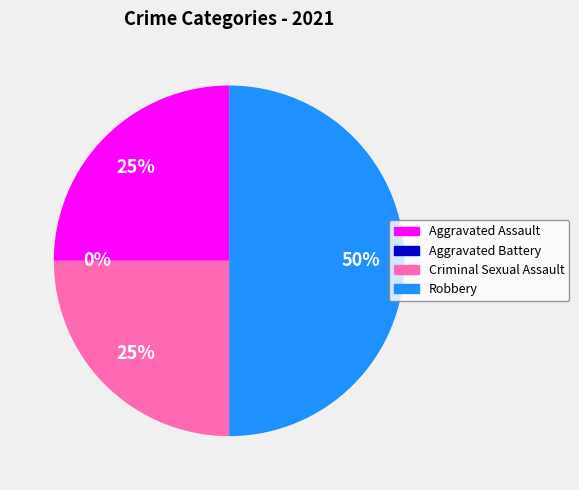

Rank the categories by value from highest to lowest.

Robbery, Aggravated Assault, Criminal Sexual Assault, Aggravated Battery